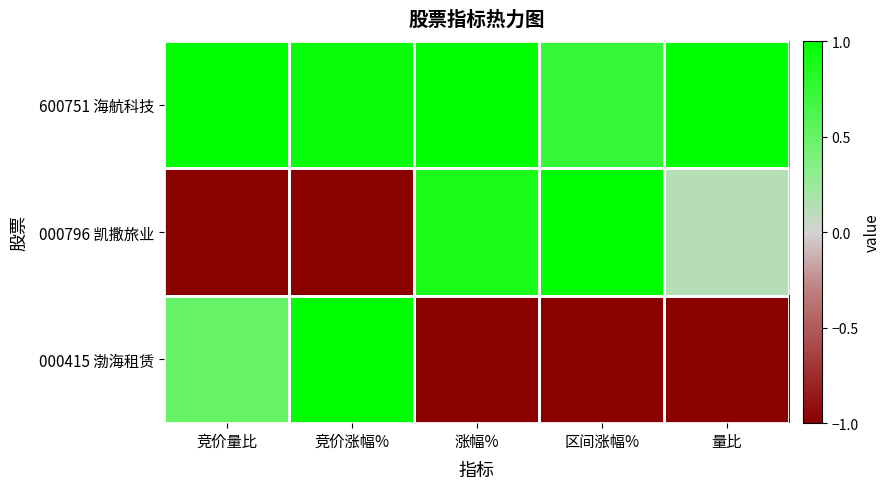

List the series in order of their overall mean, lowest first.

000415 渤海租赁, 000796 凯撒旅业, 600751 海航科技